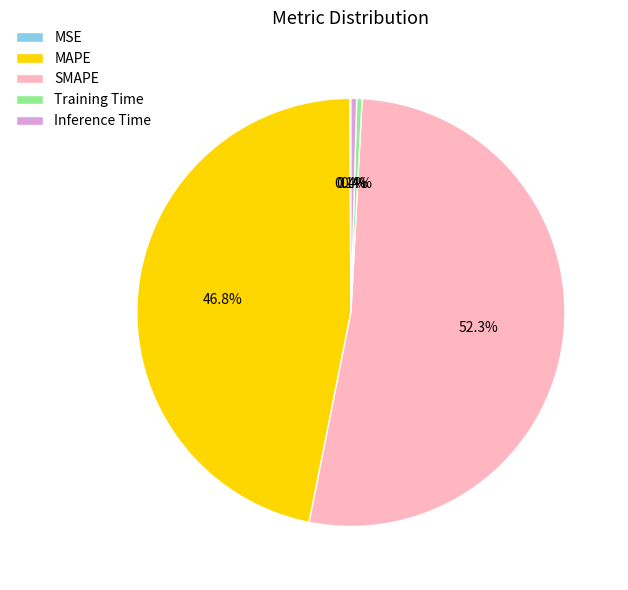

Which category has the biggest portion of the pie?

SMAPE